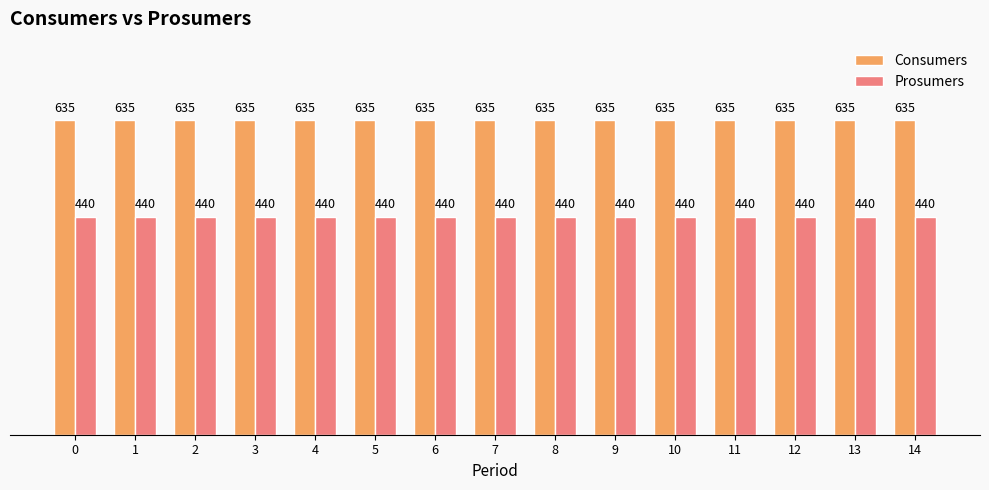

What are all the series names shown in the legend?

Consumers, Prosumers